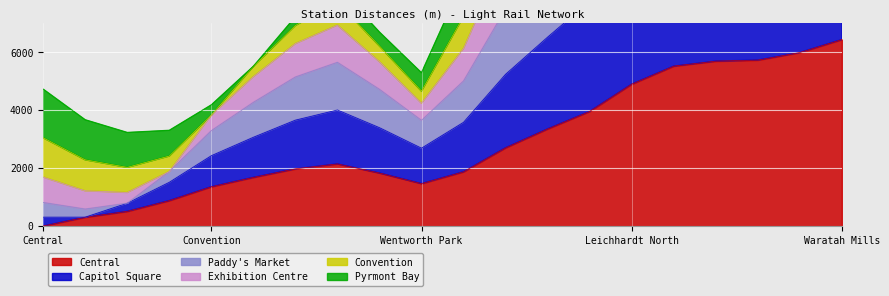

What is the approximate value of Central at Leichhardt North?

4897.4